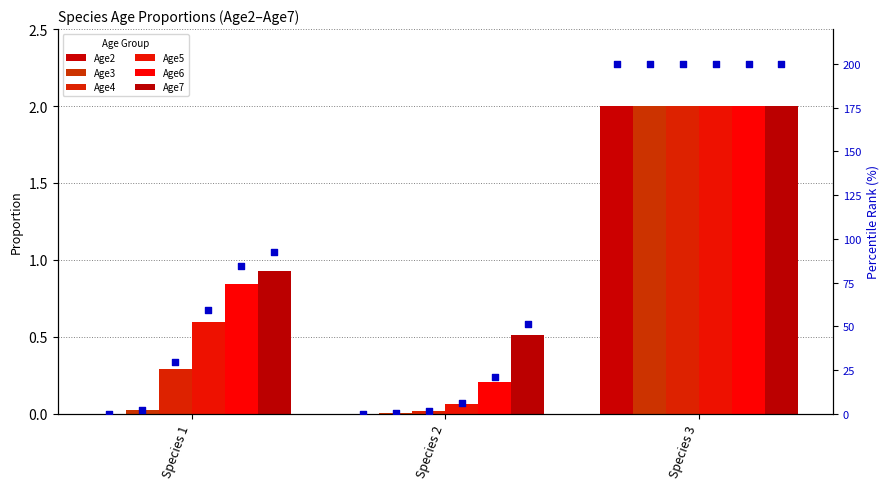

Is the value of Age4 at Species 3 greater than the value of Age3 at Species 3?

No